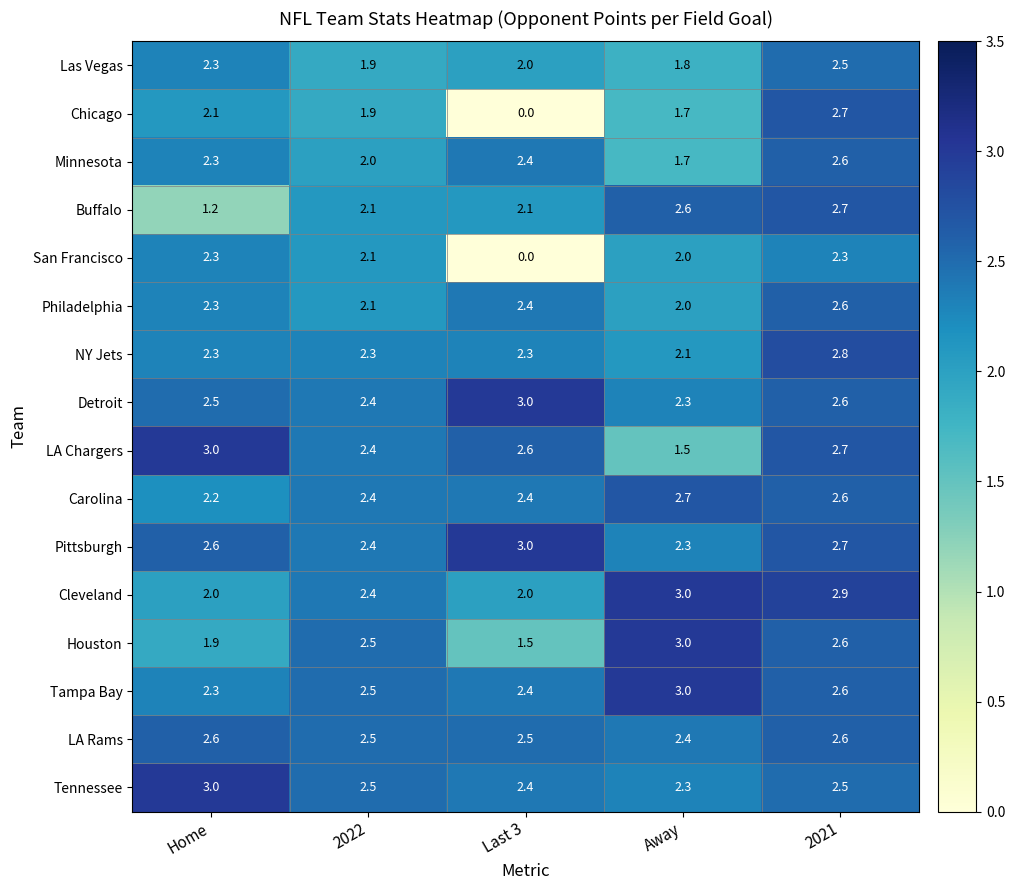

What is the spread (max minus min) of values at 2021?

0.6